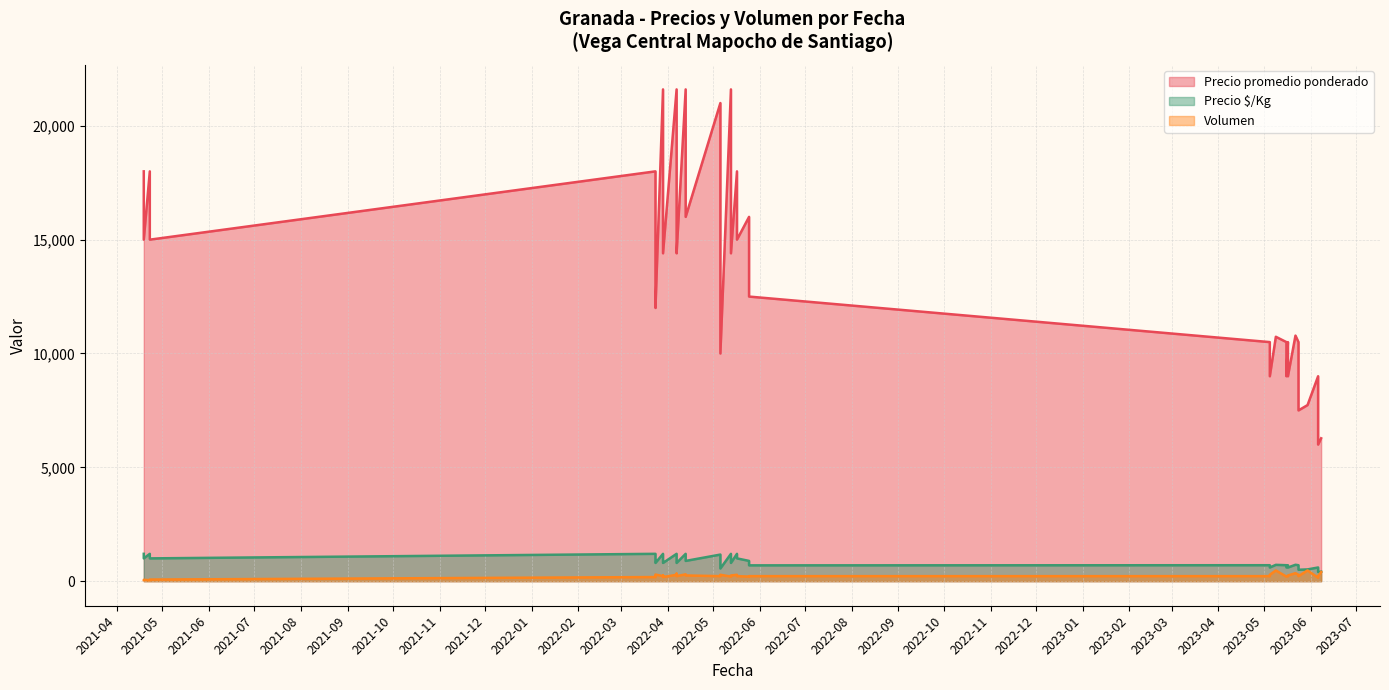

Which series has the largest total across all categories?

Precio promedio ponderado